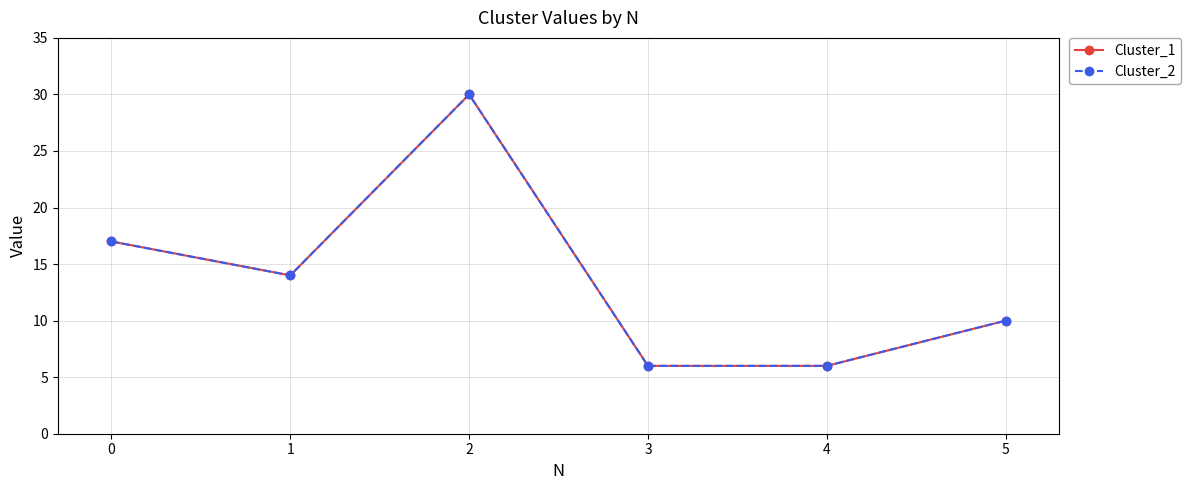

Does the chart have visible grid lines?

Yes